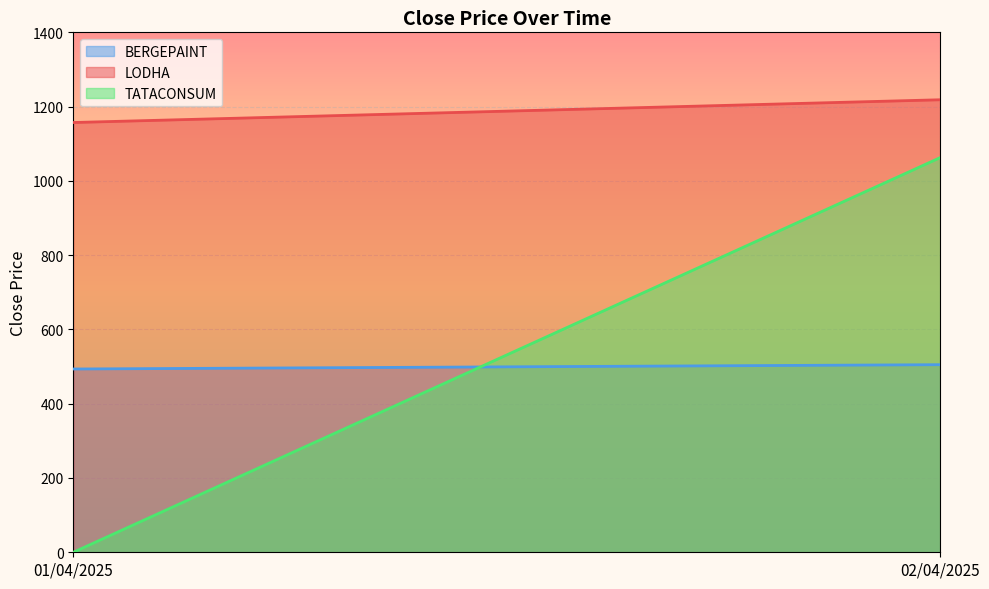

Reading right to left, list all the values displayed in this chart.

BERGEPAINT: 02/04/2025=505.1	01/04/2025=493.5
LODHA: 02/04/2025=1218.5	01/04/2025=1157.2
TATACONSUM: 02/04/2025=1062.7	01/04/2025=0.0